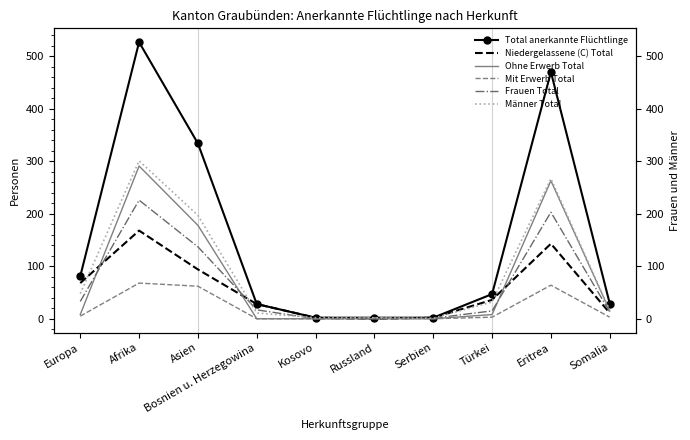

What is the difference between the Mit Erwerb Total values at Europa and Serbien?

5